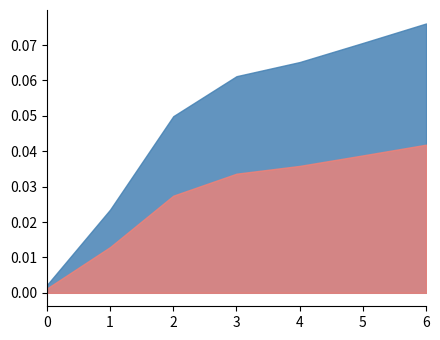

At which category does the chart reach its peak across all series?

6